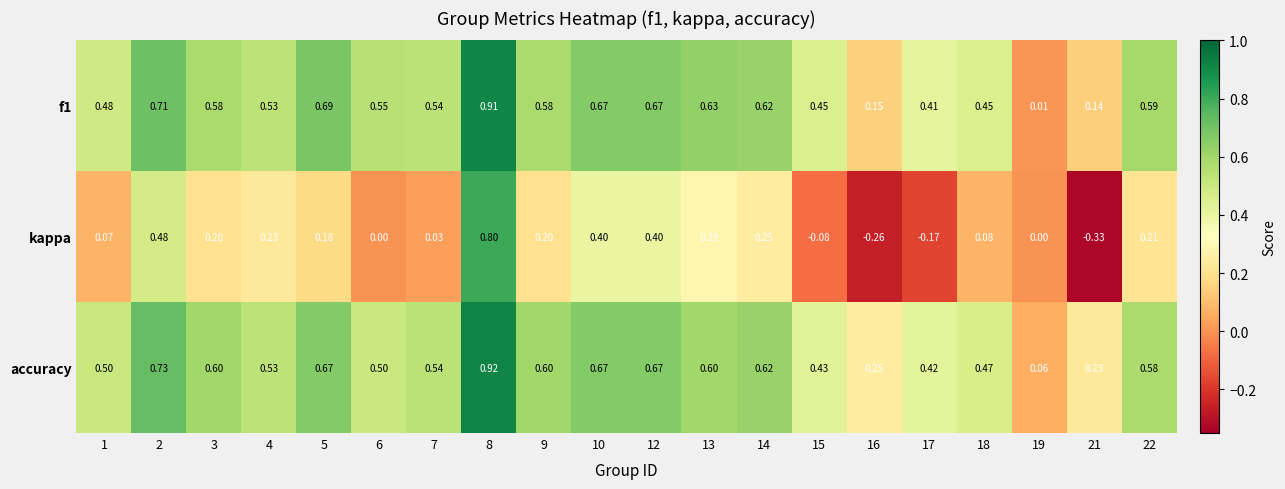

Between 14 and 17, which series saw the biggest shift?

kappa